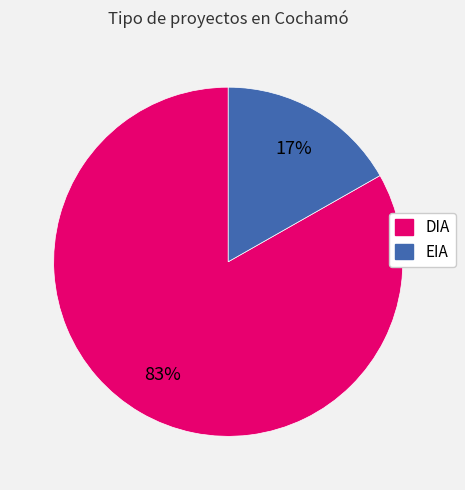

To the nearest percent, what is the difference between the largest and smallest slice percentages?

66%